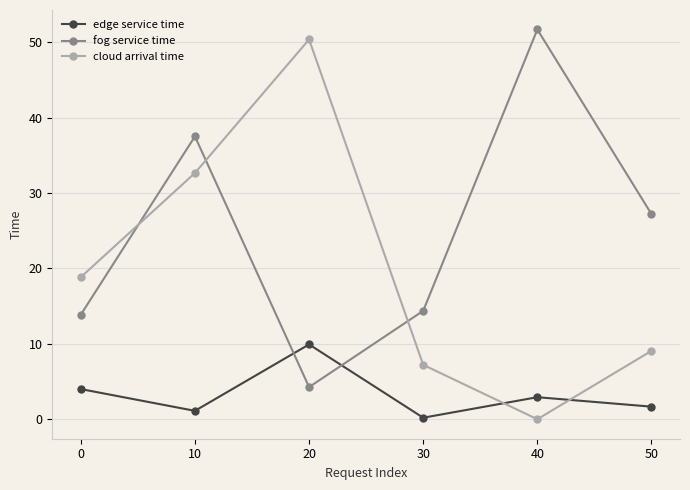

The value of fog service time at 30 is 14.4. True or false?

True